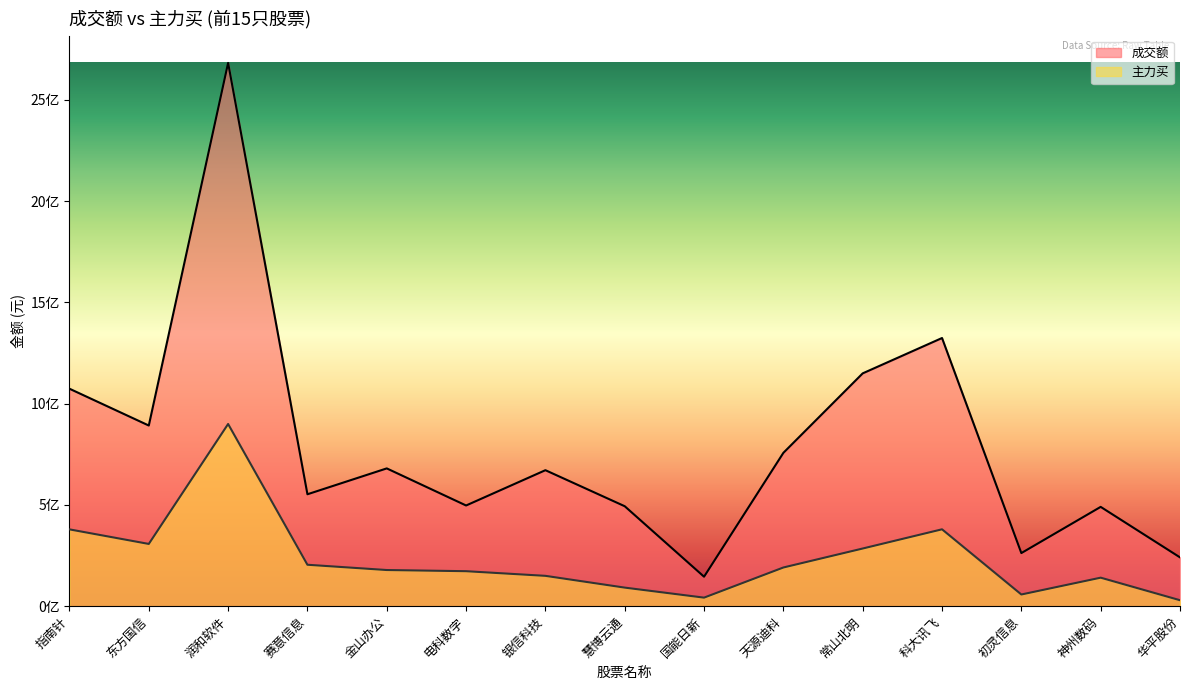

True or false: 主力买 and 成交额 cross at least once.

False